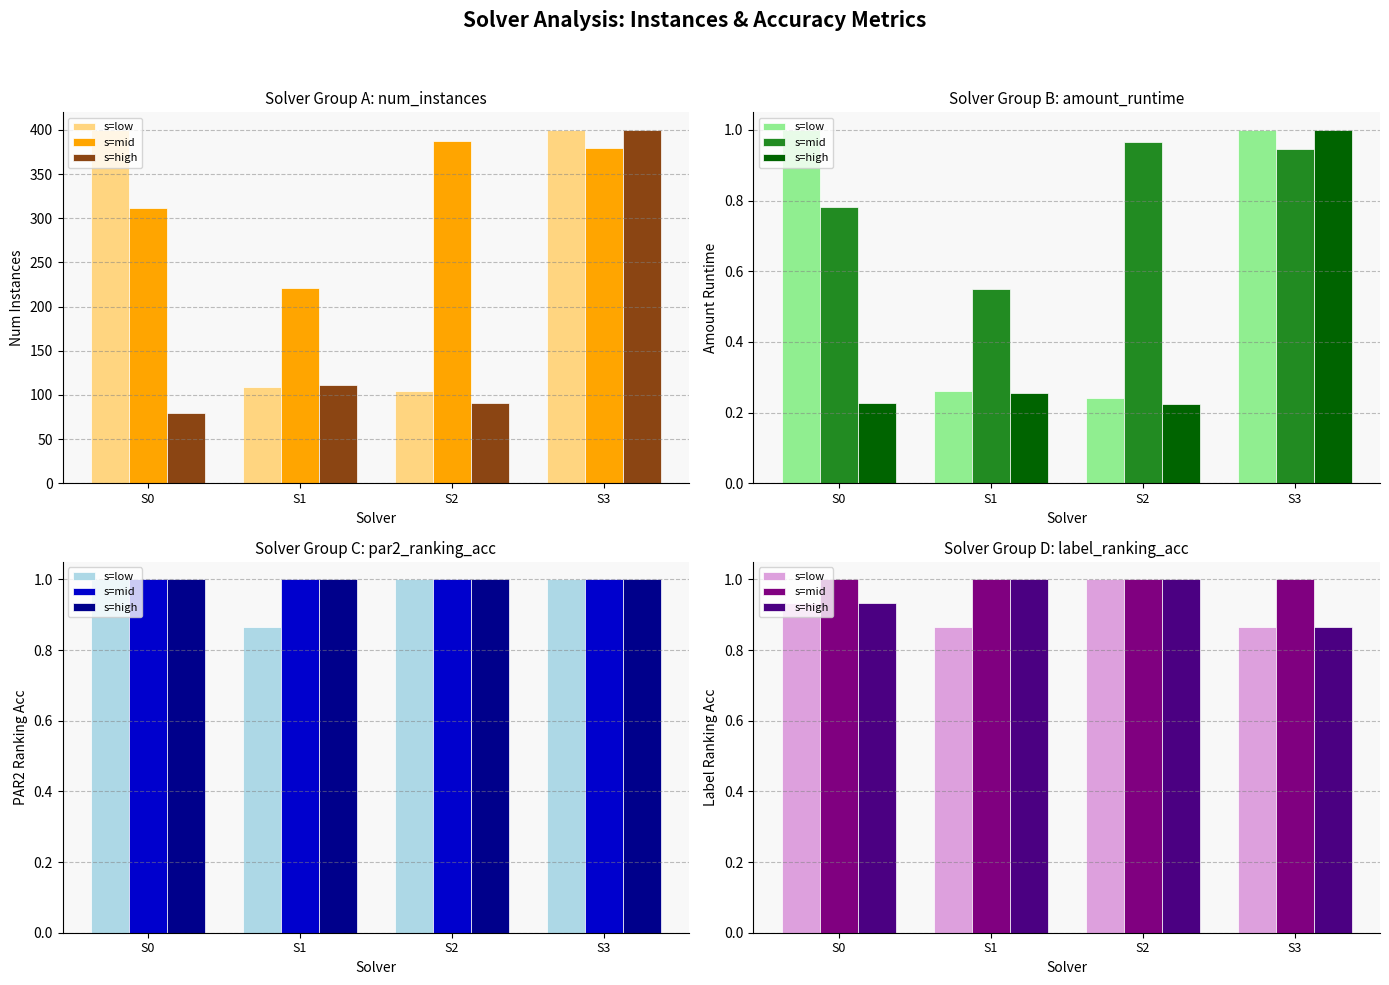

What is the value of the s=low bar at the 1st from the left?

0.9